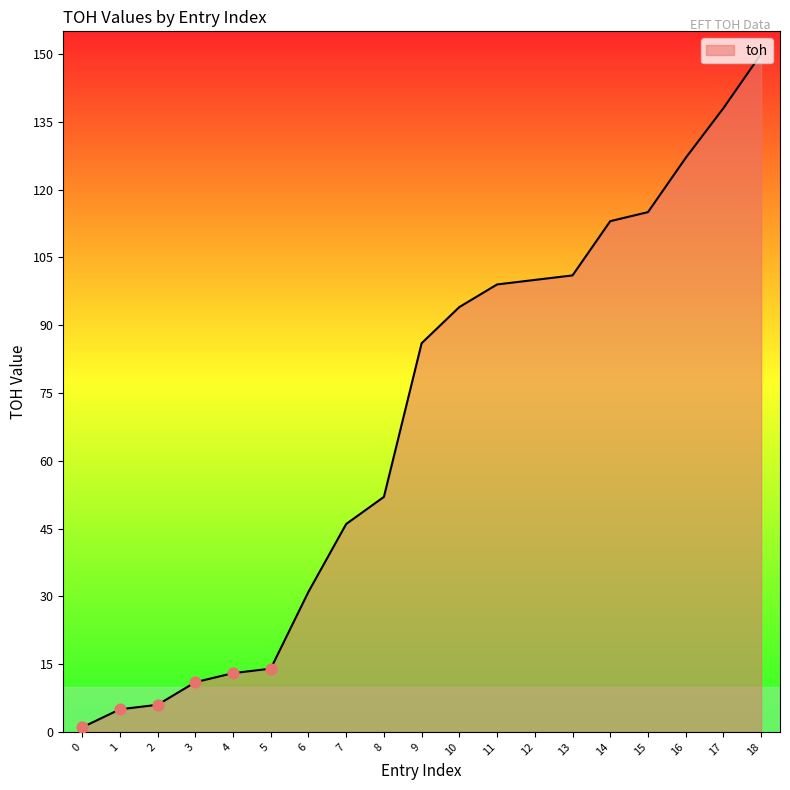

What is the change in value from 12 to 14?

+13